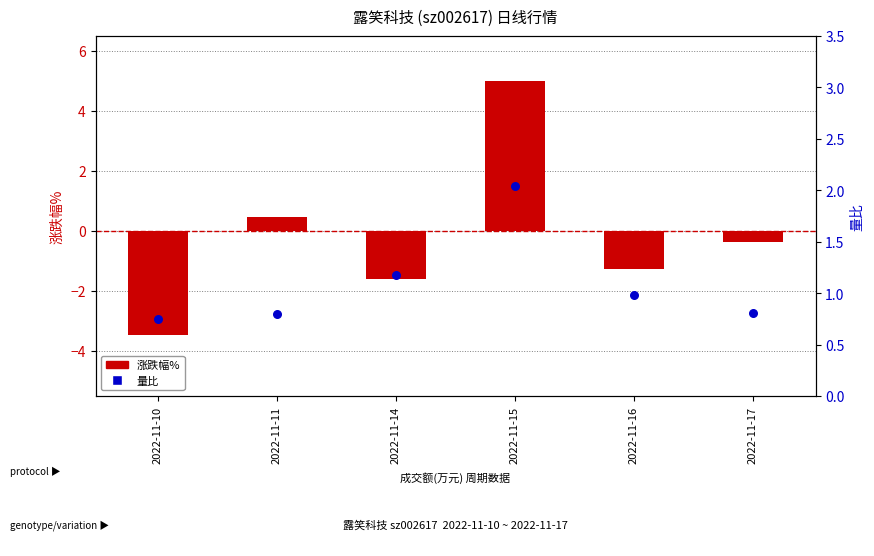

At how many categories does at least one series exceed 2?

1